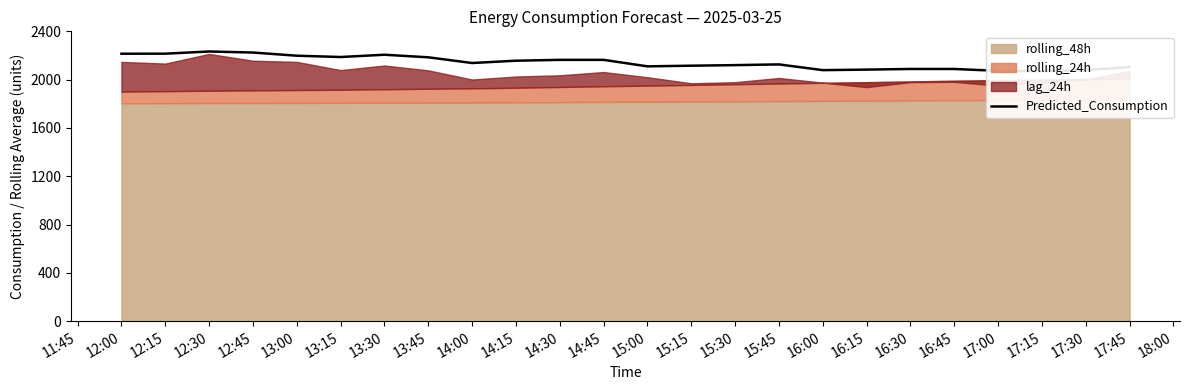

What is the value of the 9th point from the left?

2137.7